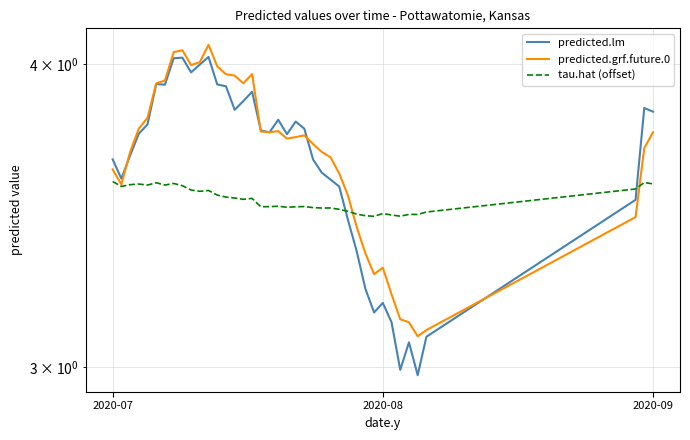

Rank the series by their maximum value, from highest to lowest.

predicted.grf.future.0, predicted.lm, tau.hat (offset)